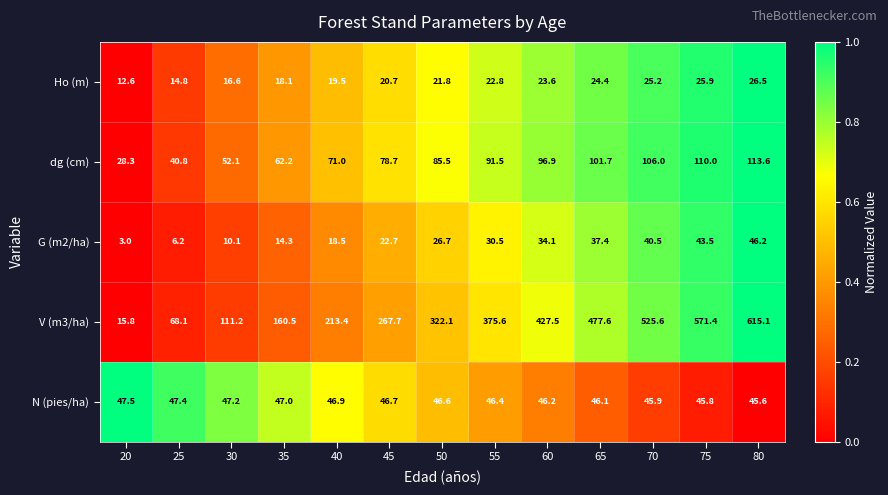

True or false: Ho (m) has a value of 36.1 at 45.

False